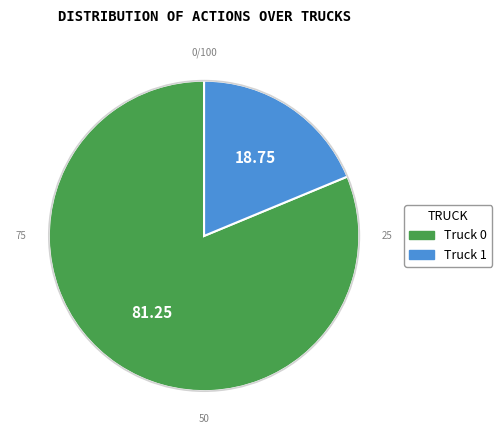

Which slice represents more than half of the pie?

Truck 0